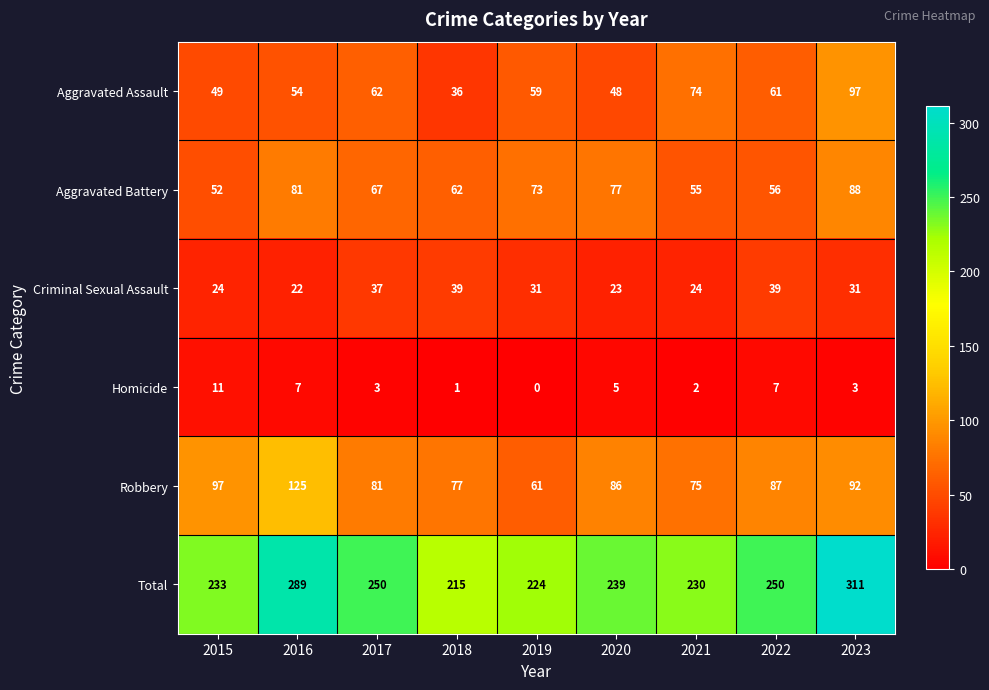

What is the total value across all series at 2022?

500